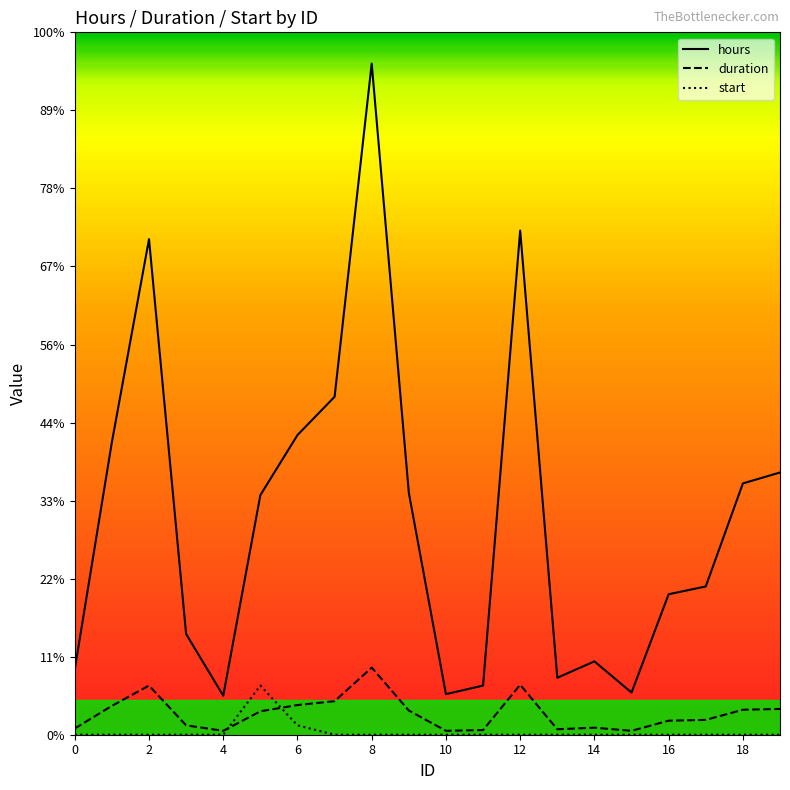

What are all the series names shown in the legend?

hours, duration, start